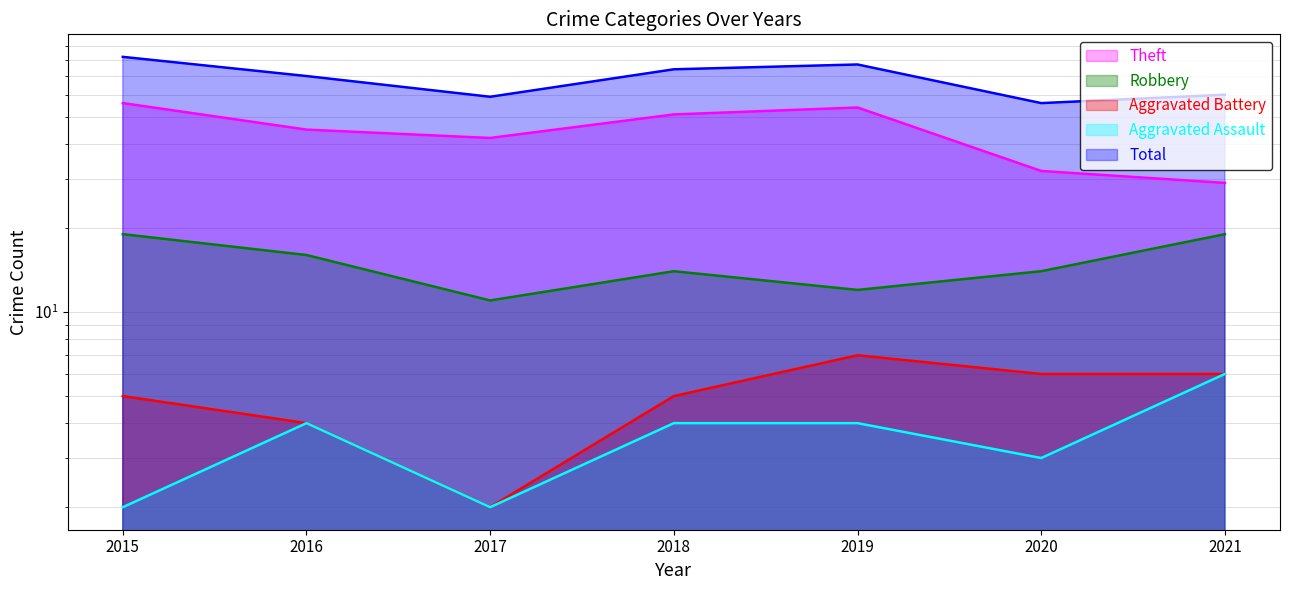

True or false: Aggravated Battery and Total cross at least once.

False